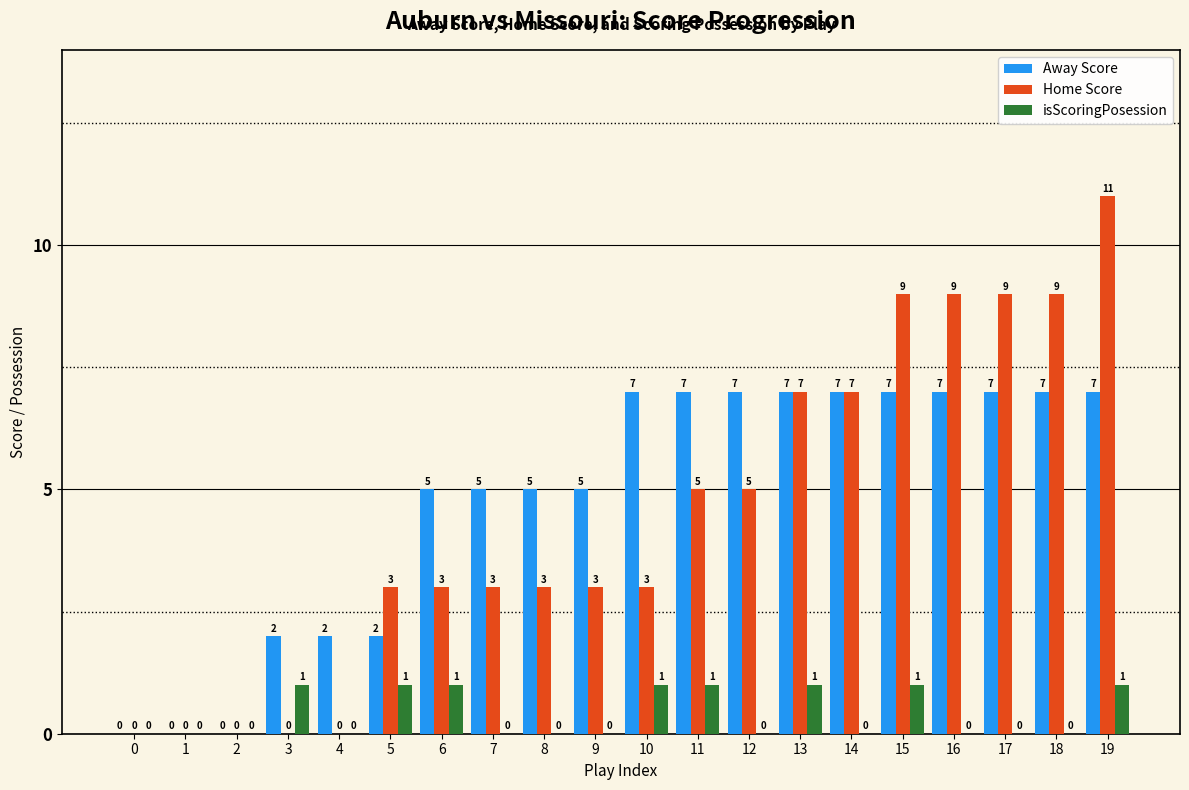

At which category is the sum across all series the highest?

19